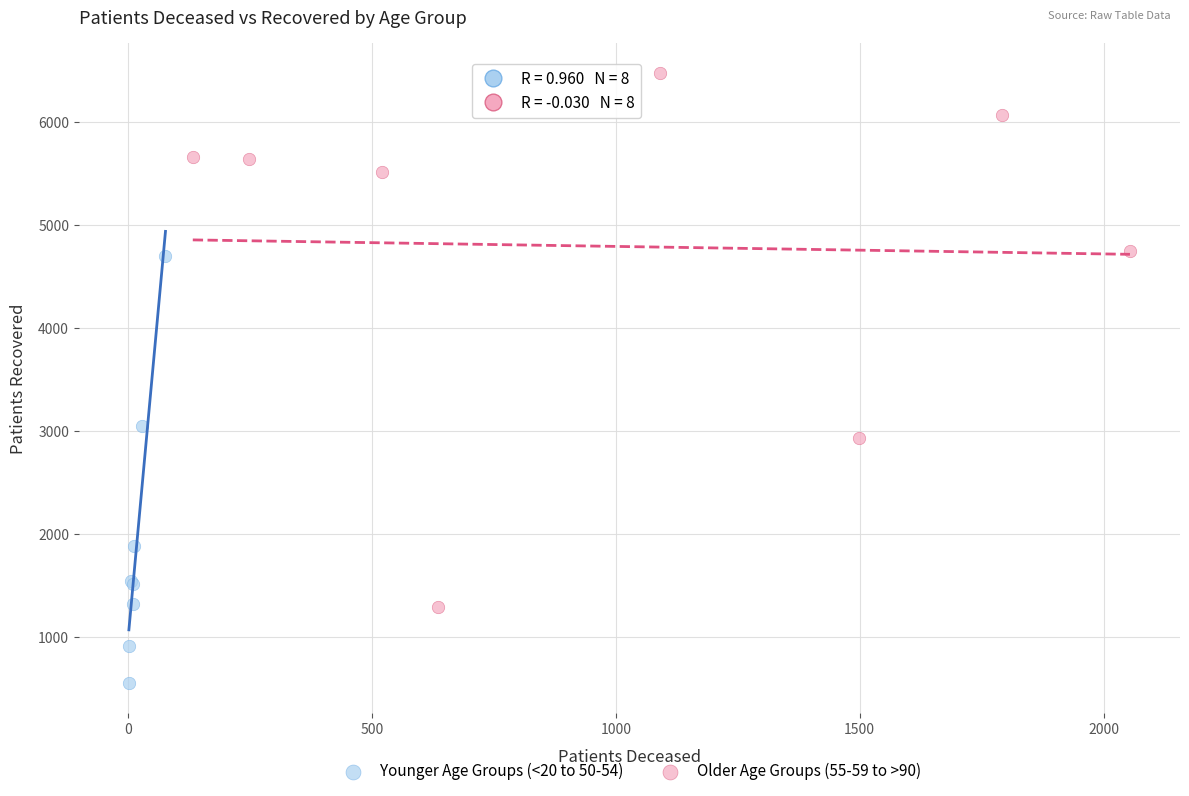

Which series reaches the maximum Y coordinate?

Older Age Groups (55-59 to >90)